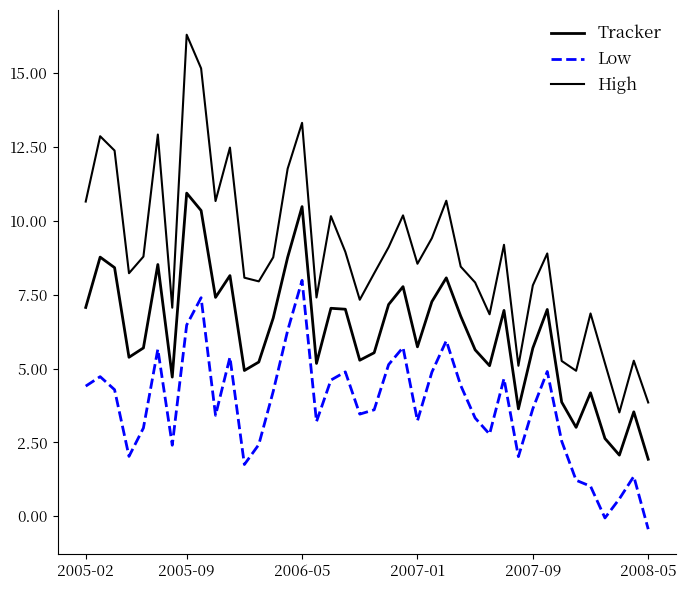

True or false: High and Low cross at least once.

False